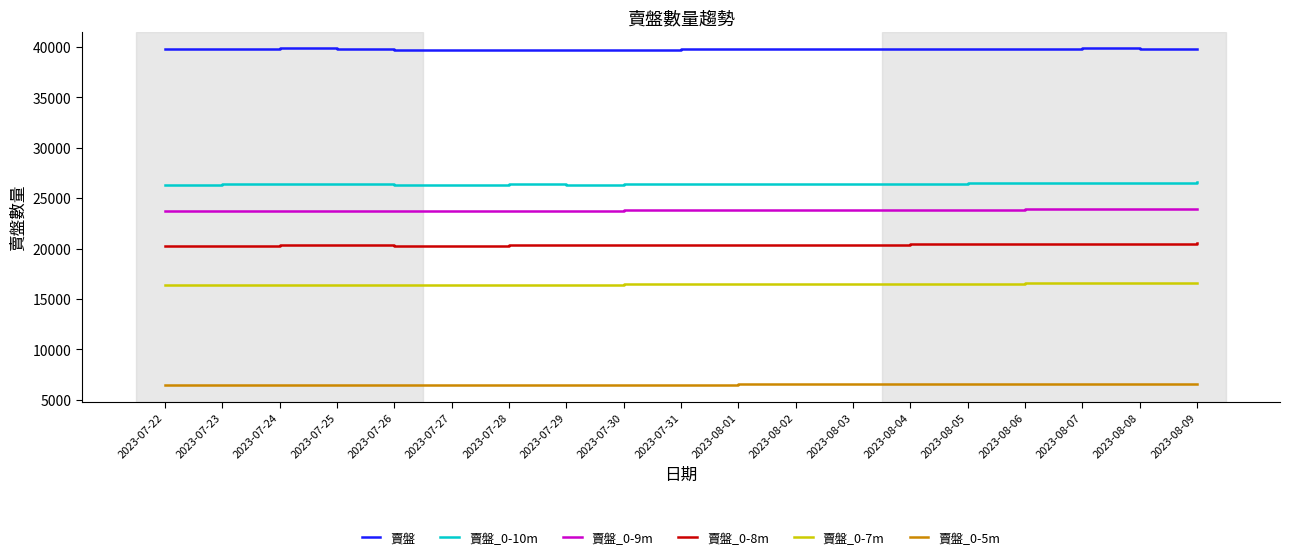

What is the maximum value shown in the chart?

39850